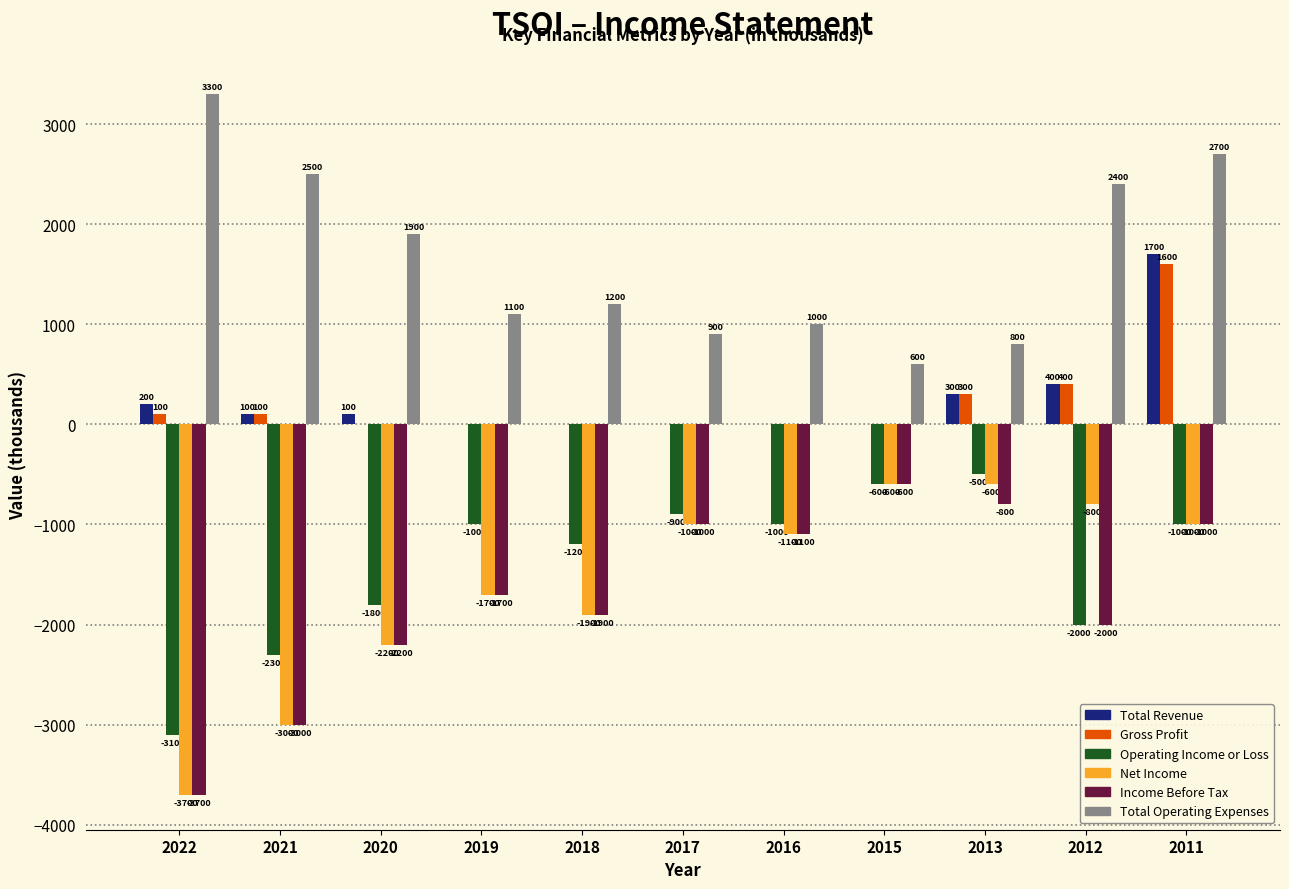

What is the approximate value of Income Before Tax at 2013?

-800